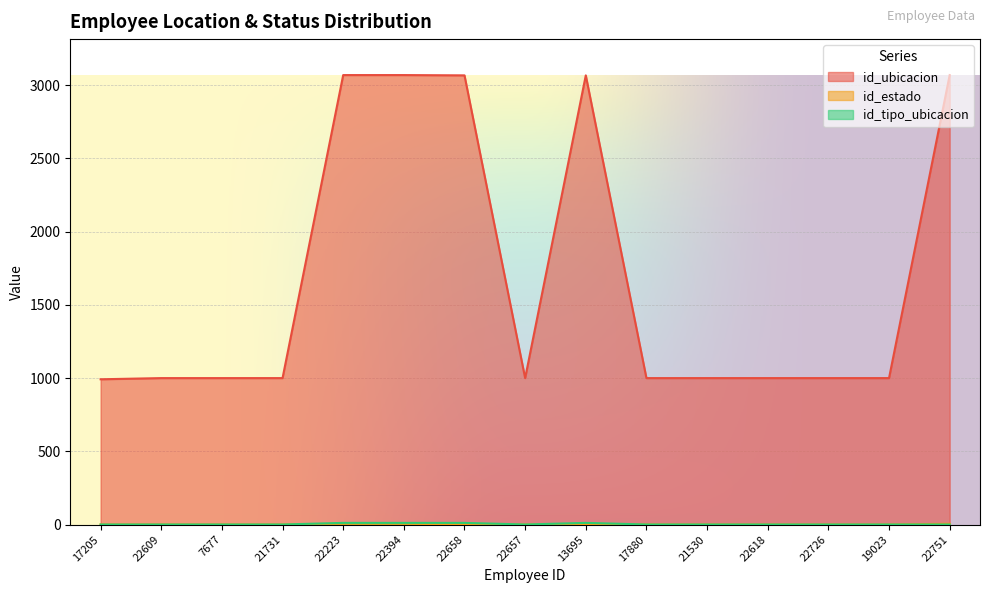

What is the label of the 8th point from the right?

22657